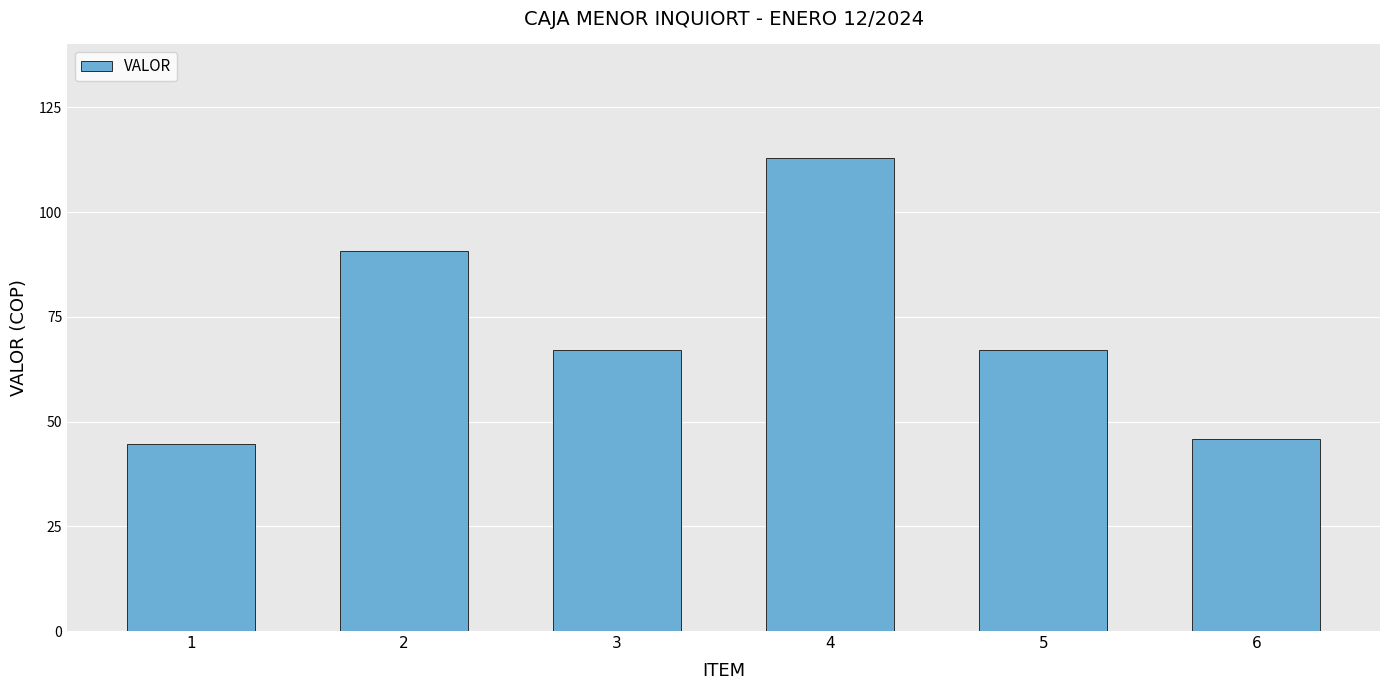

What is the sum of the values at 3 and 1?

111.7